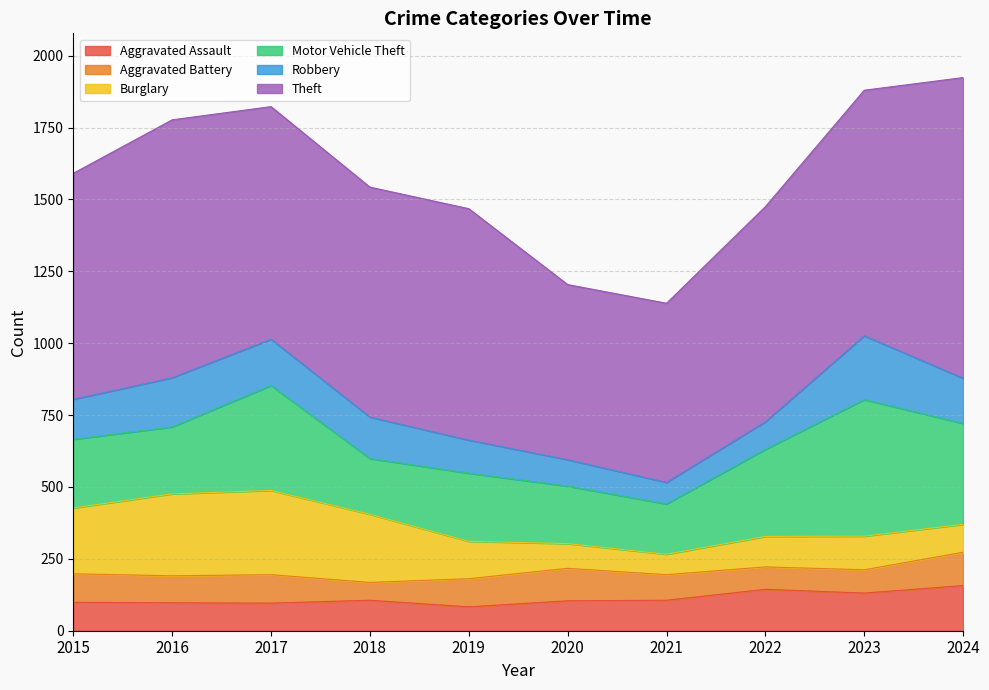

How many data points in Aggravated Battery are above 98?

4